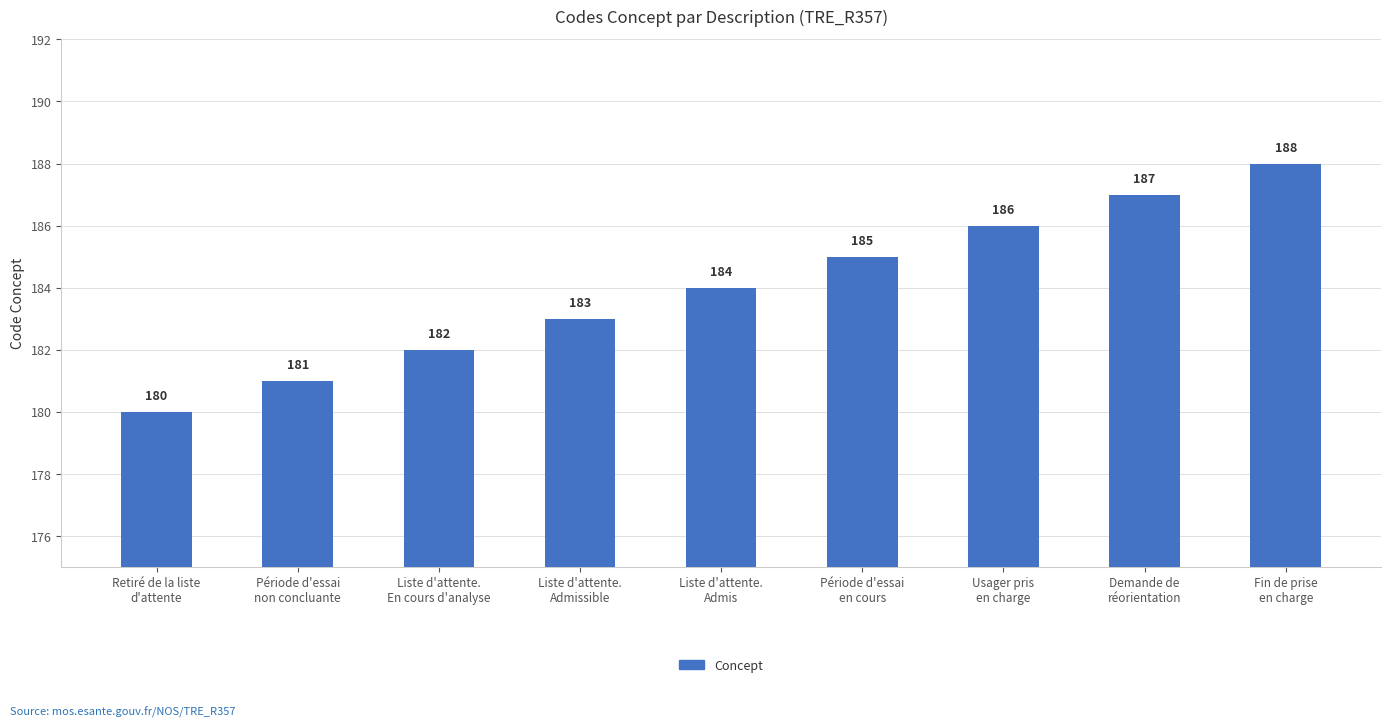

What is the difference between the values at Période d'essai
en cours and Liste d'attente.
En cours d'analyse?

3